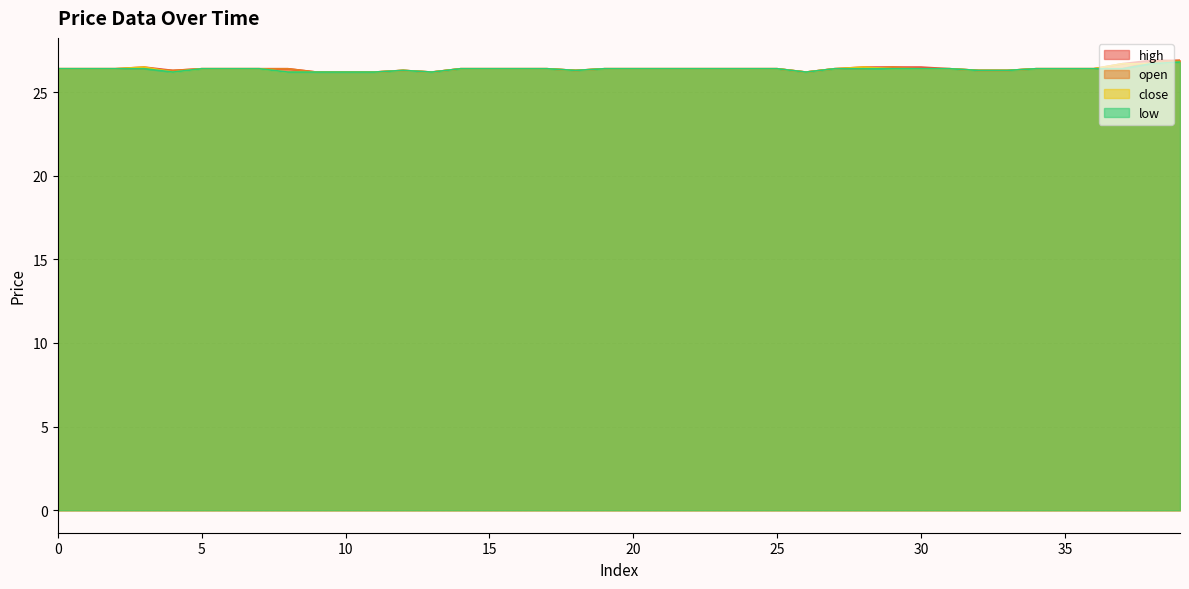

True or false: open has more than 2 points higher than both neighbors.

False